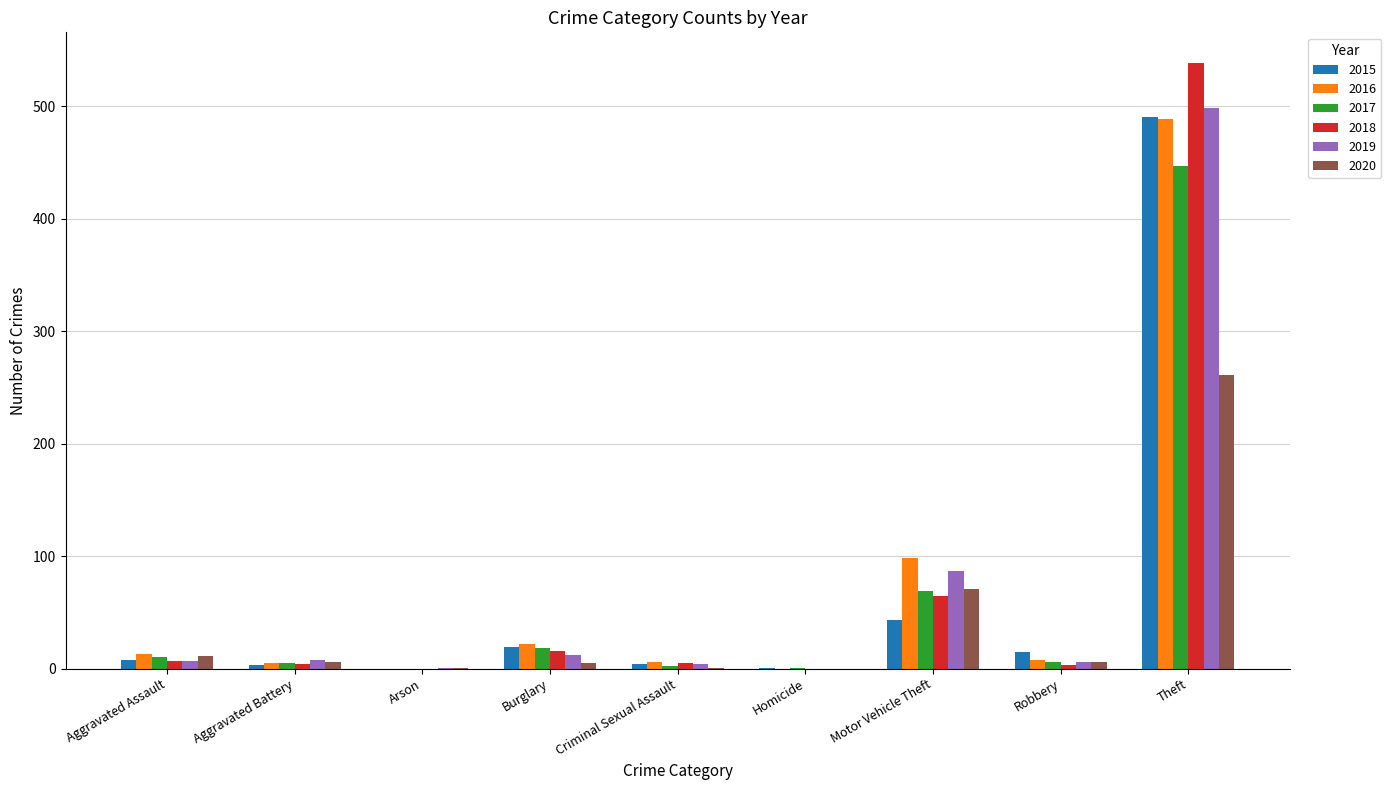

What is the sum of all 2020 values?

362